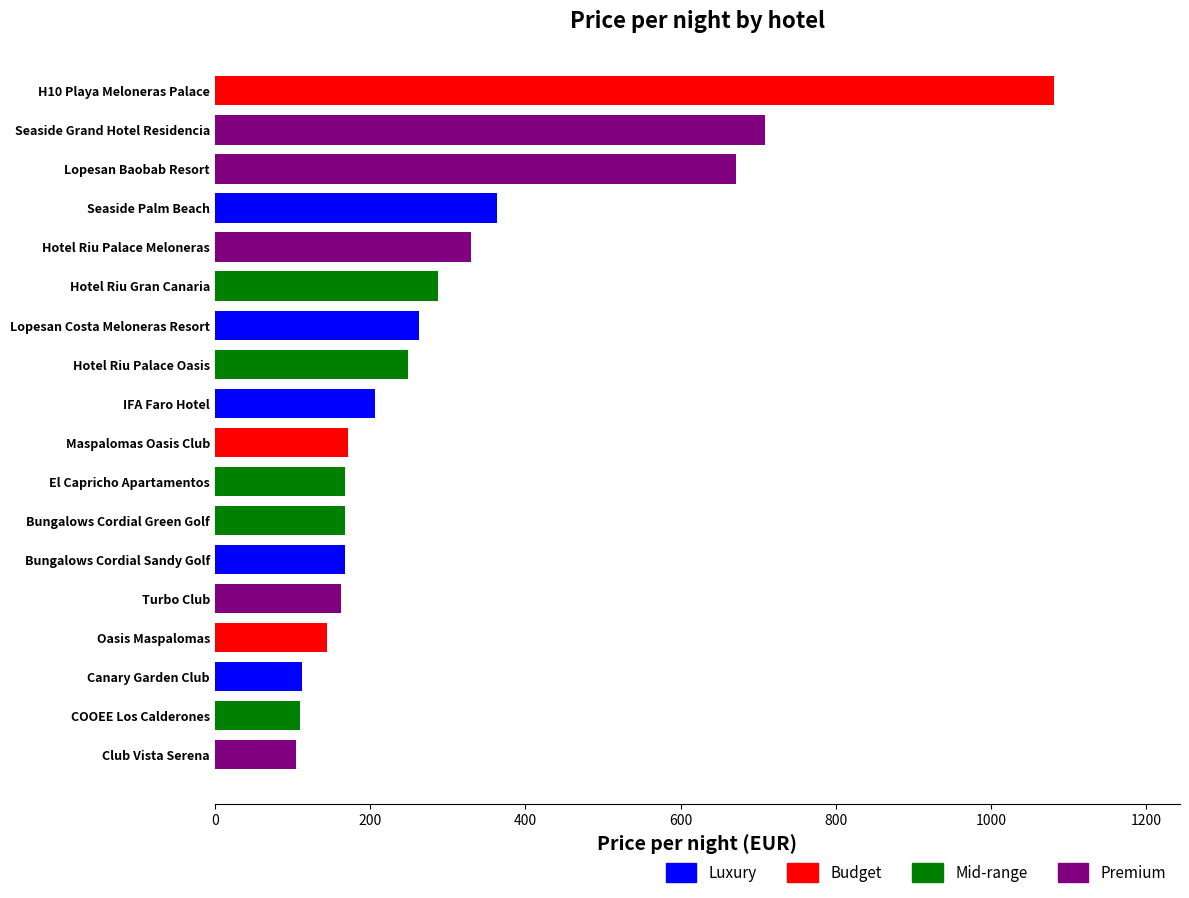

What is the greatest value displayed?

1081